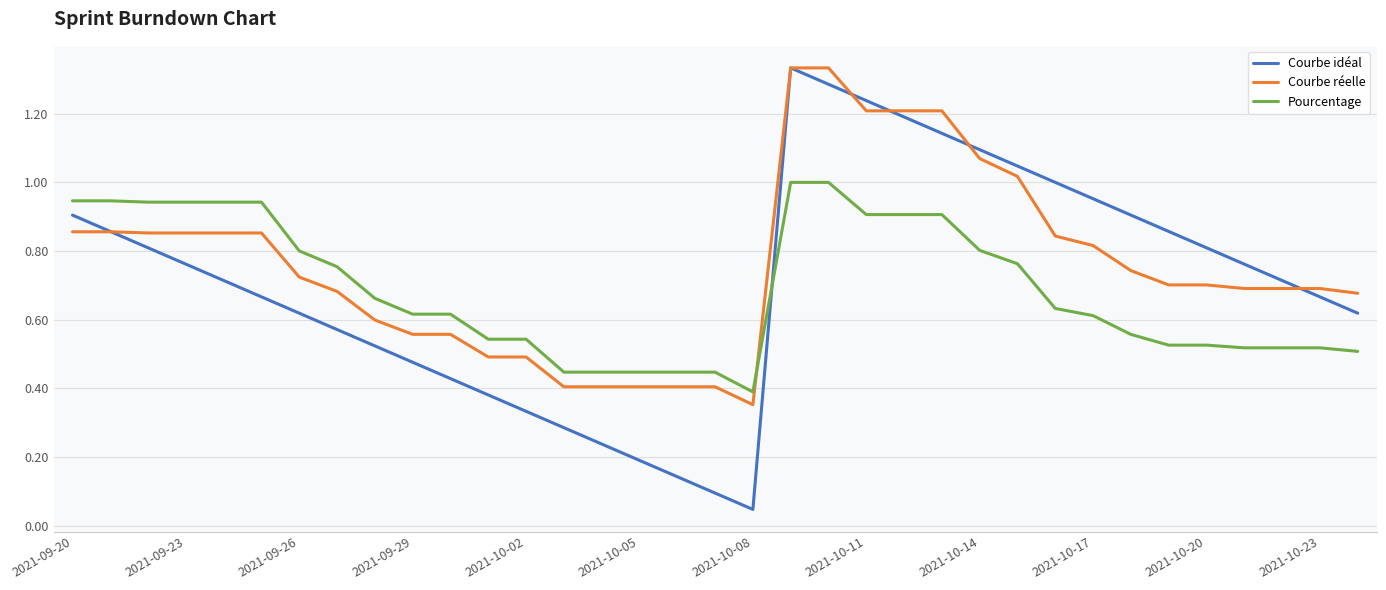

Which series has the widest spread of values?

Courbe idéal